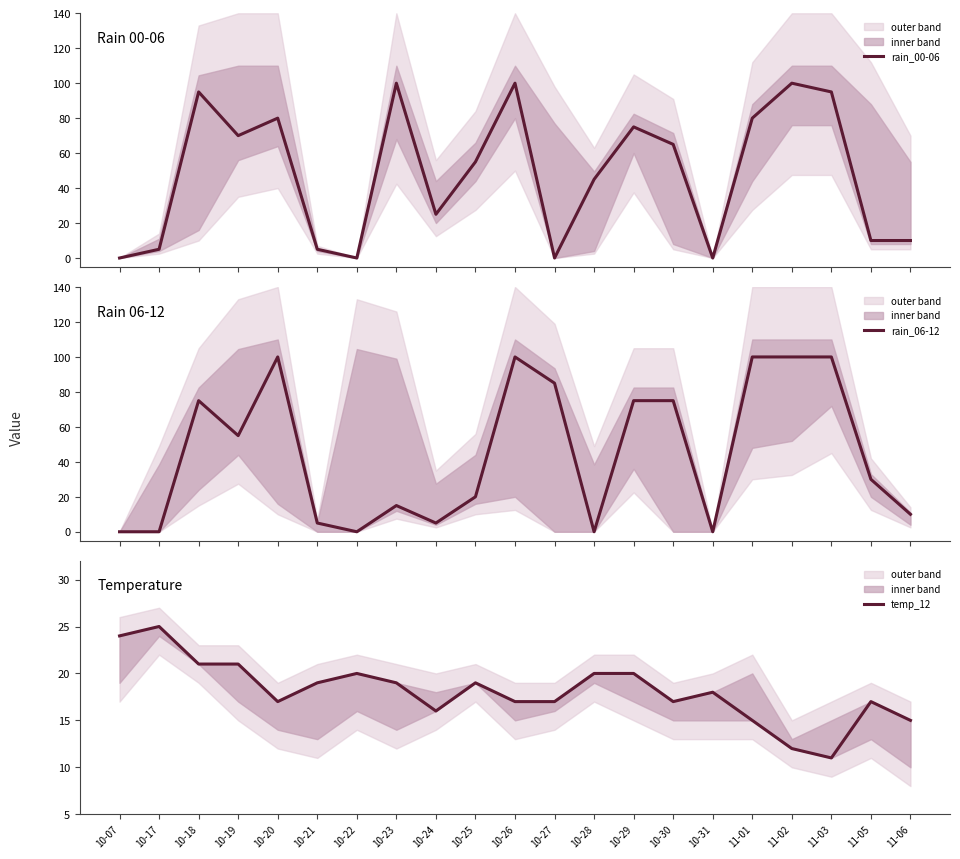

How many intersections are there between rain_00-06 and rain_06-12?

2